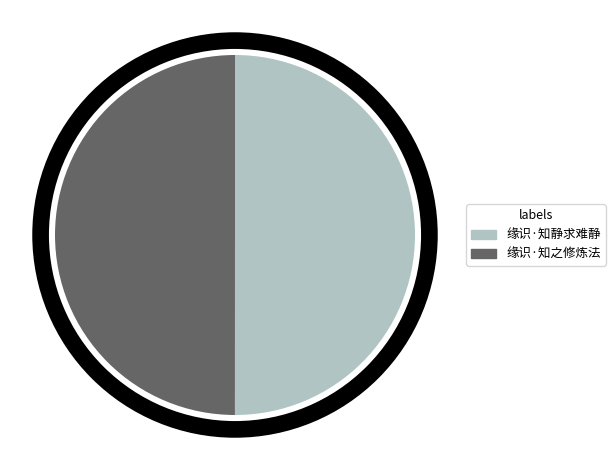

Combined, do 缘识·知静求难静 and 缘识·知之修炼法 account for over 50%?

Yes